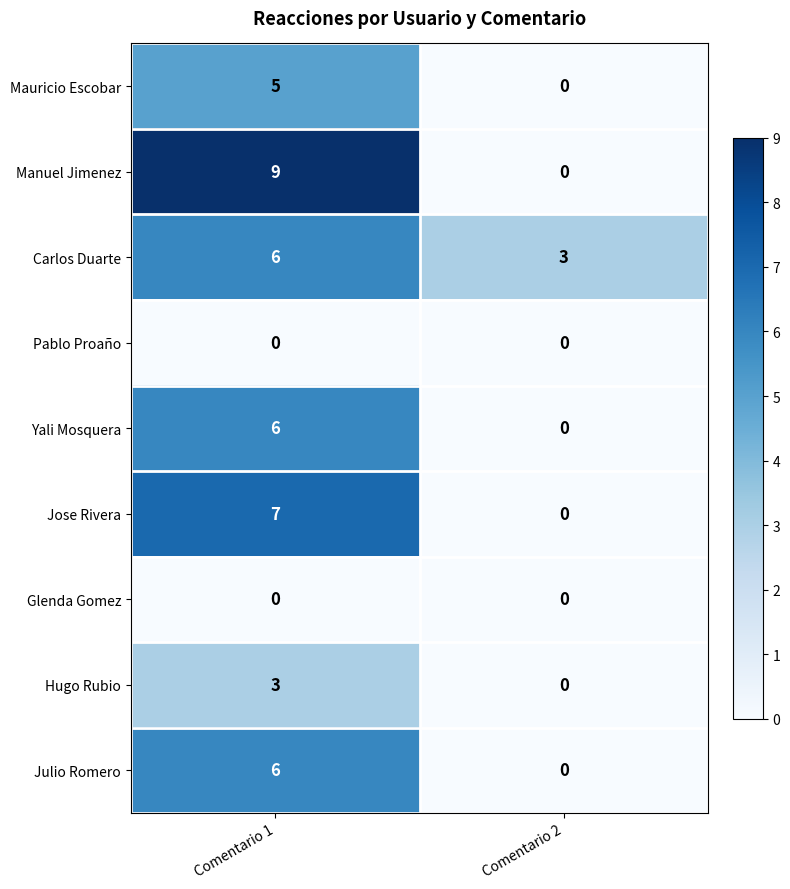

What value does the Hugo Rubio series have at Comentario 1?

3